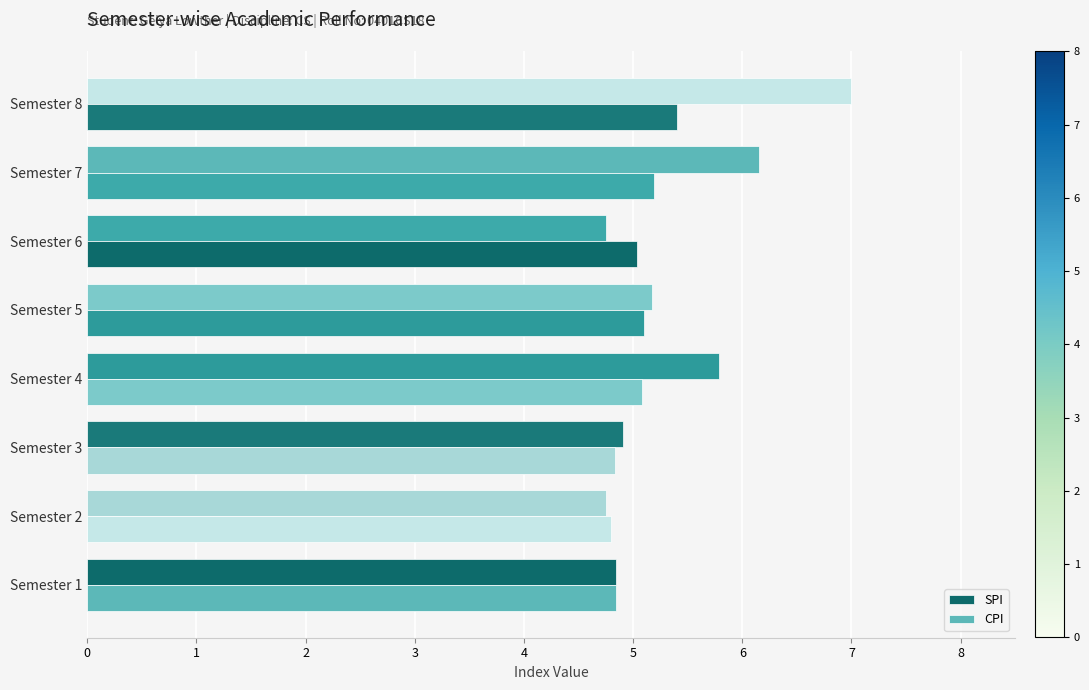

Rank the series by their average value, from highest to lowest.

SPI, CPI